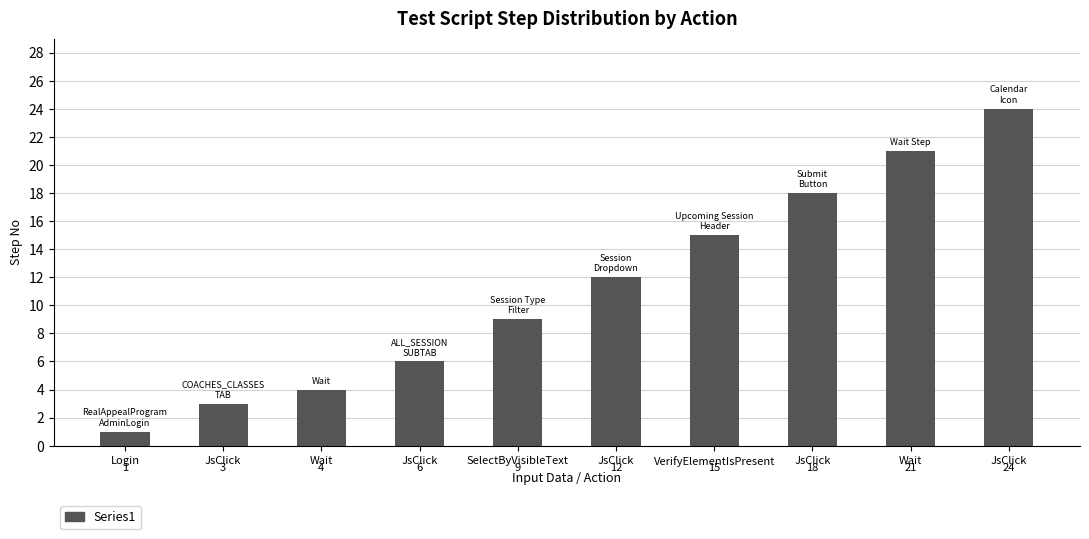

Approximately how many times larger is the value at JsClick compared to Wait?

3.0